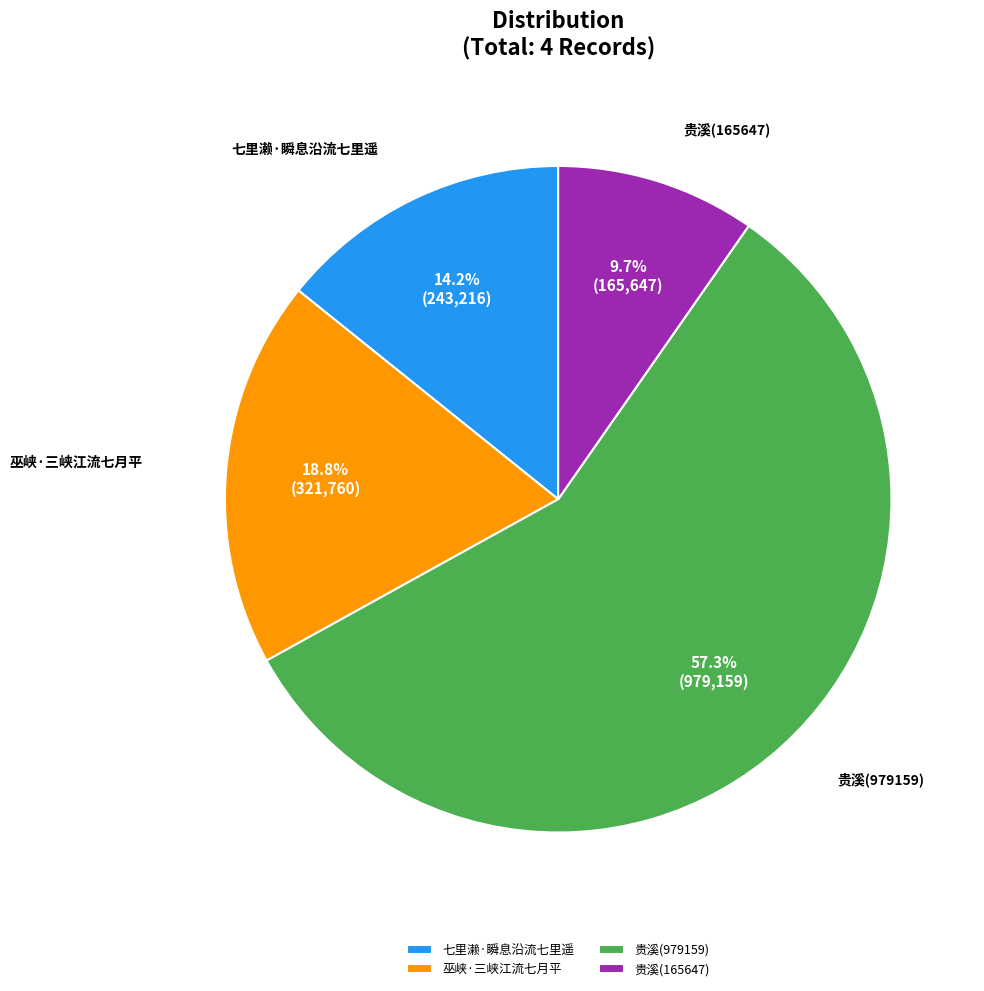

Count the number of slices in the pie.

4